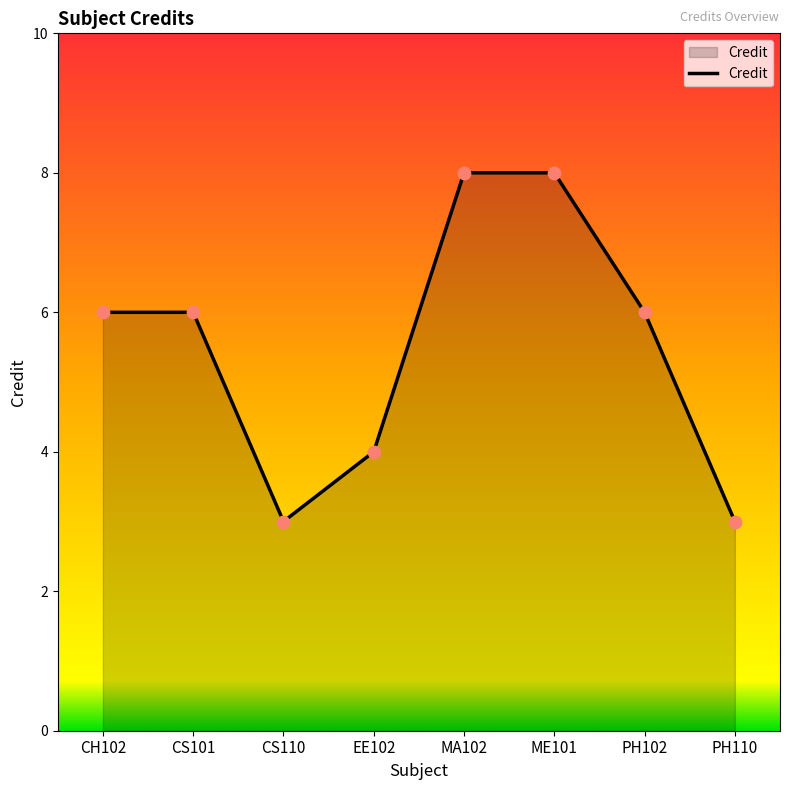

What is the change in value from EE102 to PH110?

-1